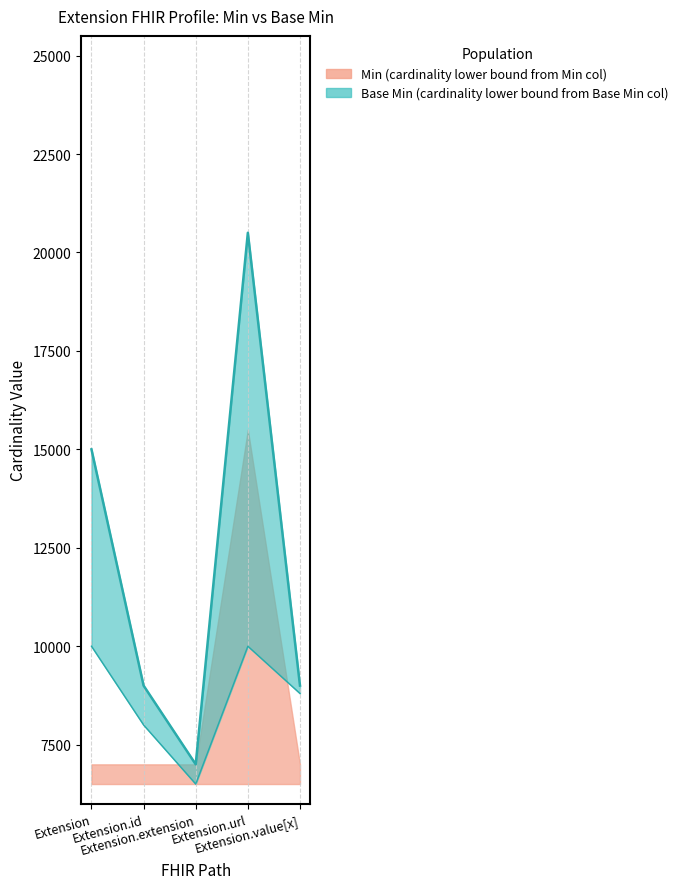

What is the label of the 2nd point from the right?

Extension.url